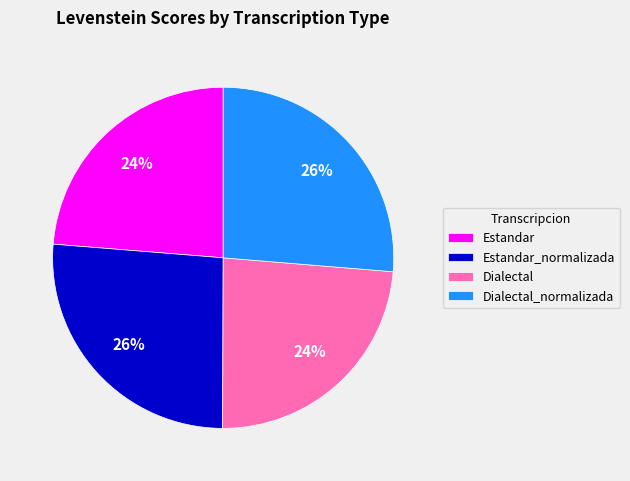

Do Dialectal and Estandar together represent more than half of the pie?

No